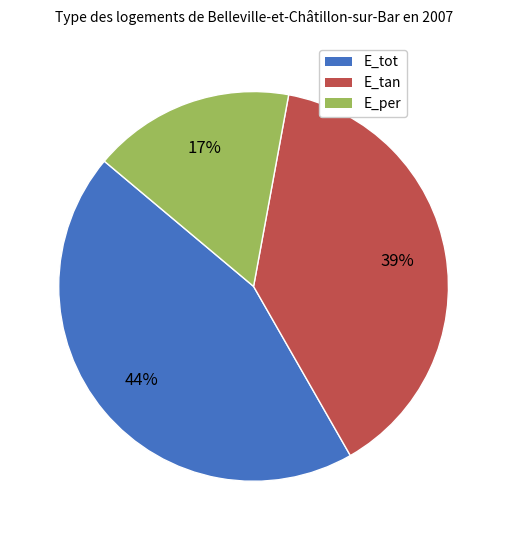

How many segments does this pie chart have?

3